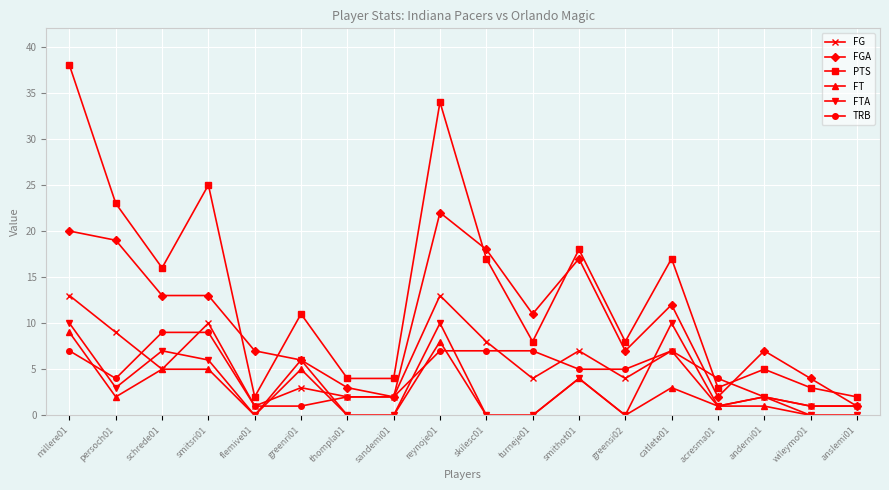

Which series has the largest total across all categories?

PTS